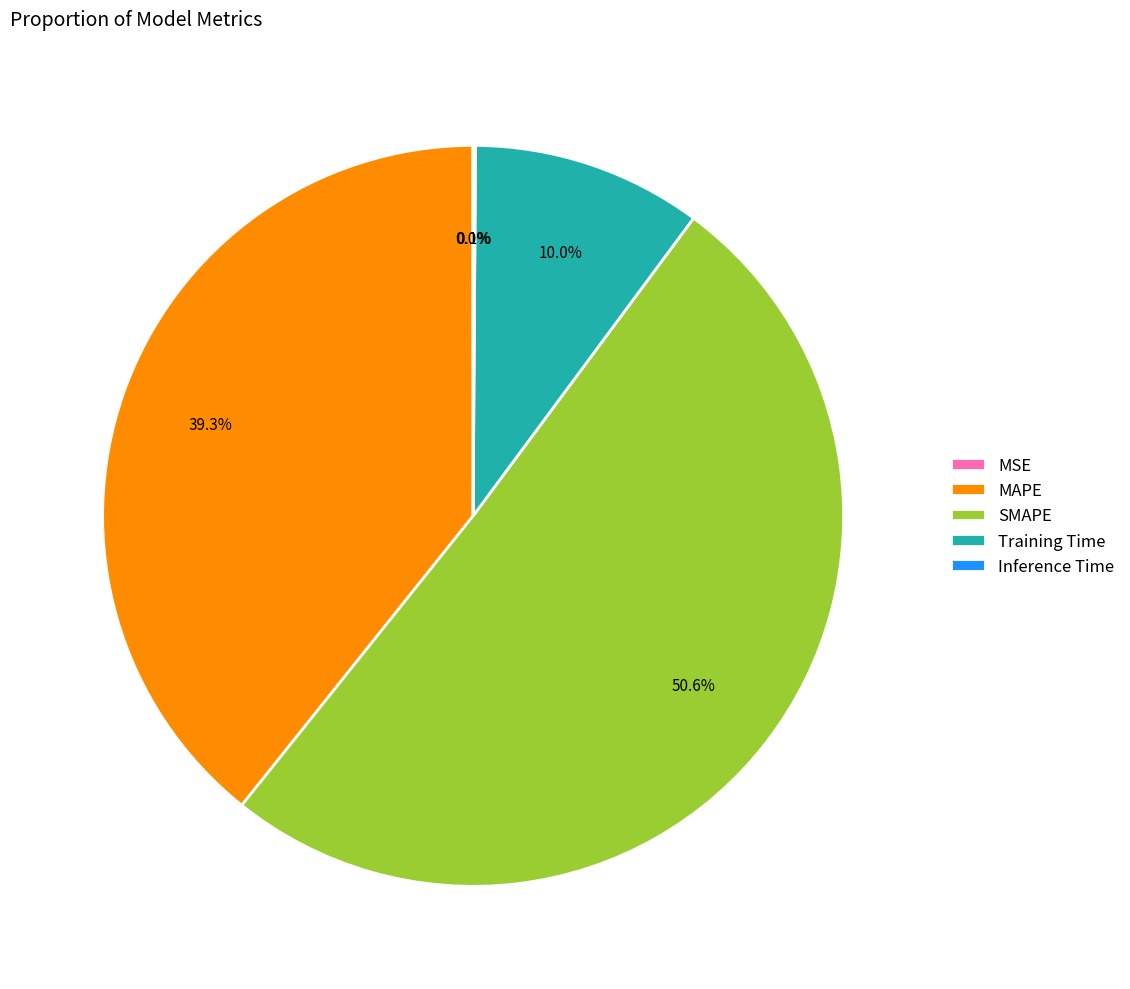

Does any single category account for the majority?

Yes